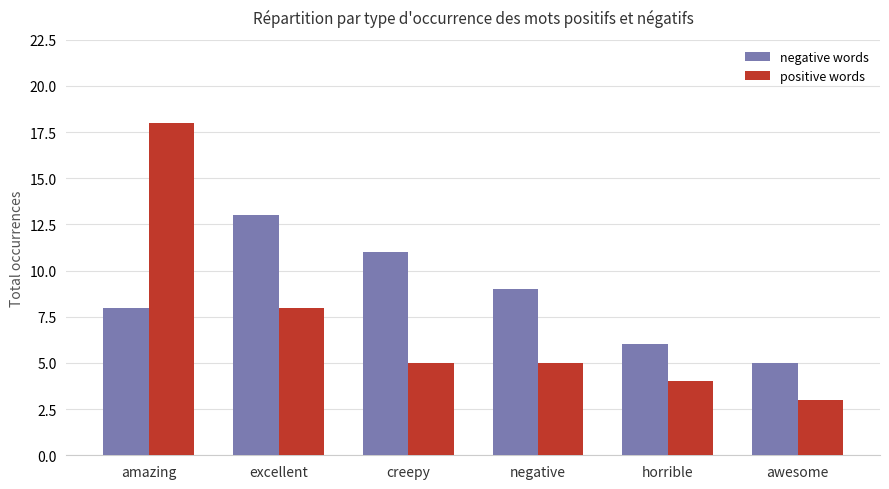

At which category is the sum across all series the highest?

amazing